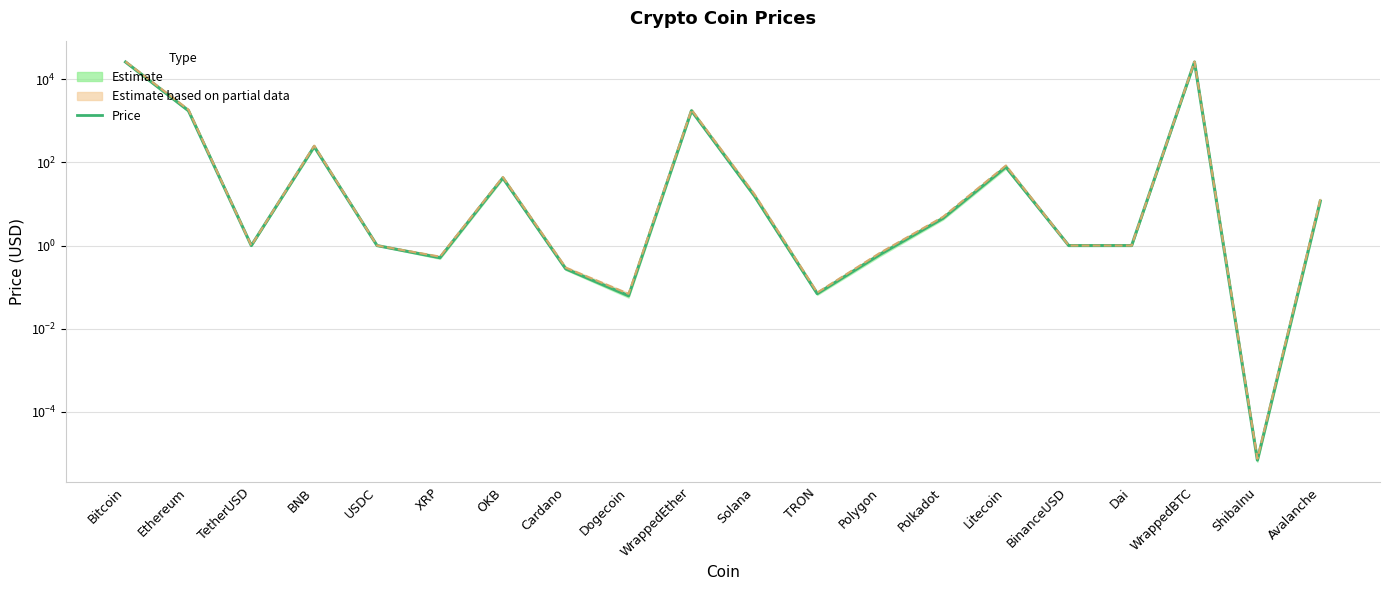

Which has a higher value, Polkadot or Ethereum?

Ethereum